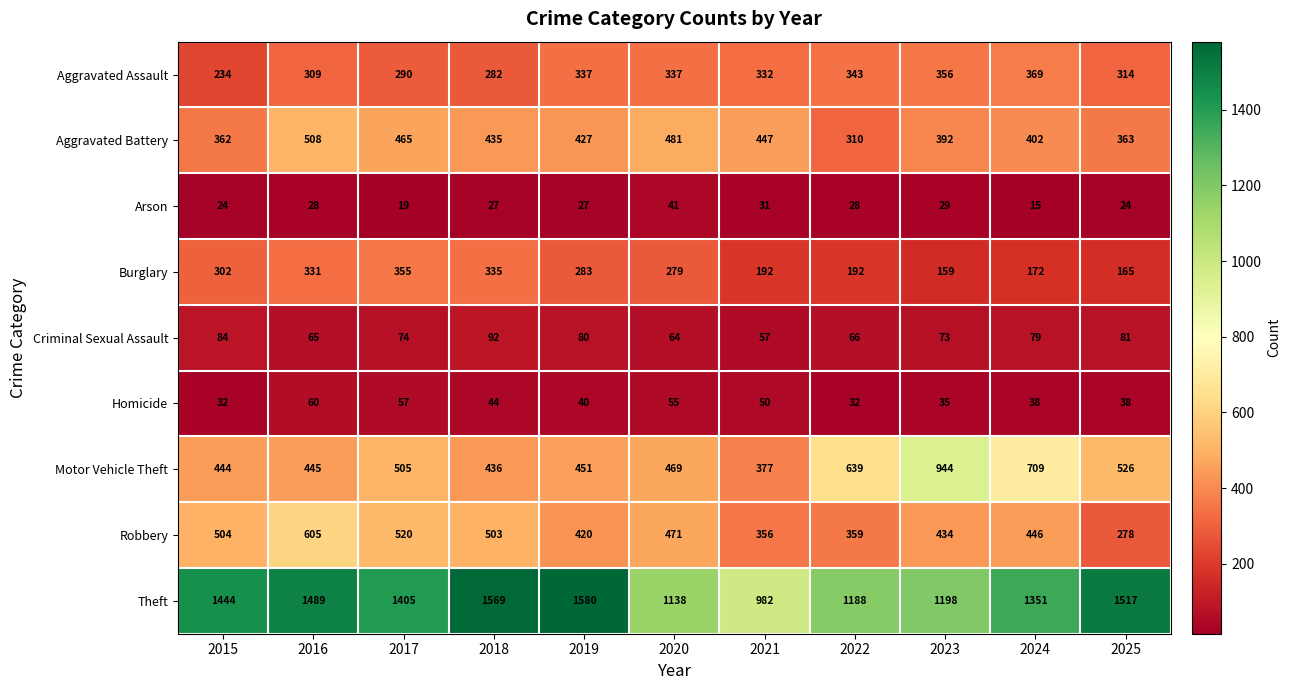

The value of Motor Vehicle Theft at 2016 is 702. True or false?

False